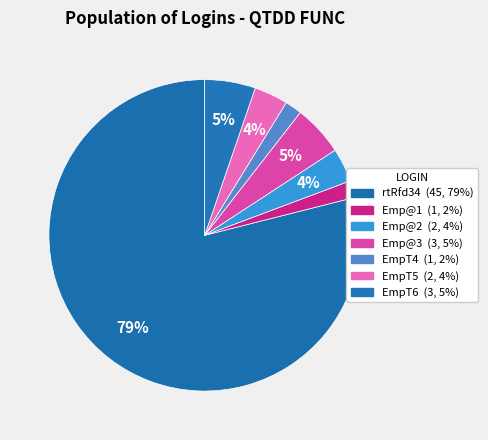

Which category has the smallest portion of the pie?

Emp@1